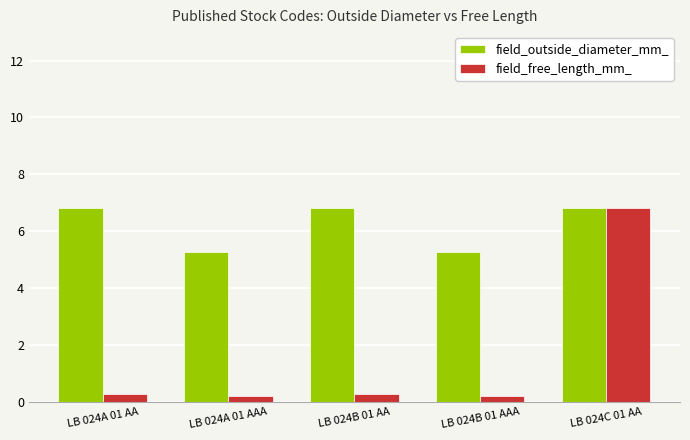

At how many categories does at least one series exceed 3?

5